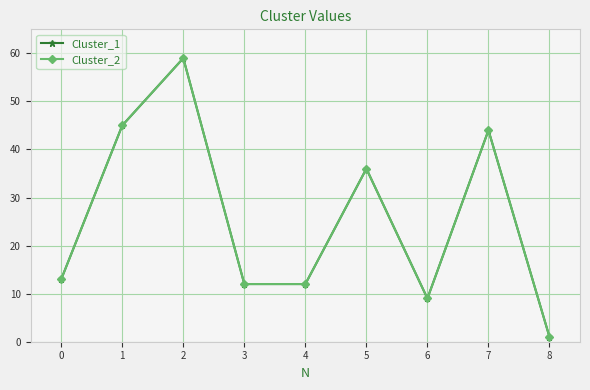

Reading left to right, list all the values displayed in this chart.

Cluster_1: 13	45	59	12	12	36	9	44	1
Cluster_2: 13	45	59	12	12	36	9	44	1